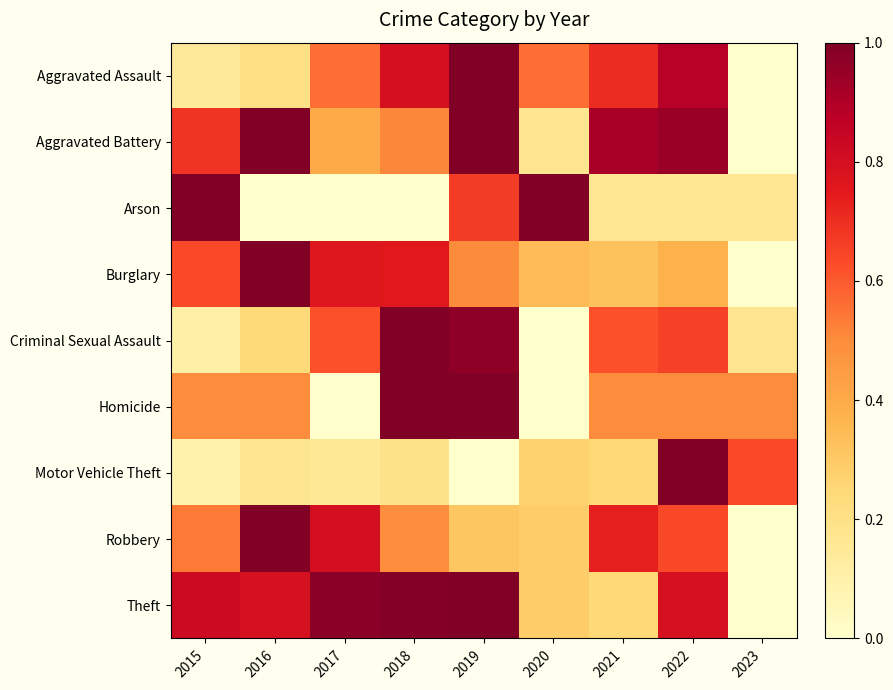

Between 2017 and 2021, which series saw the biggest shift?

Theft